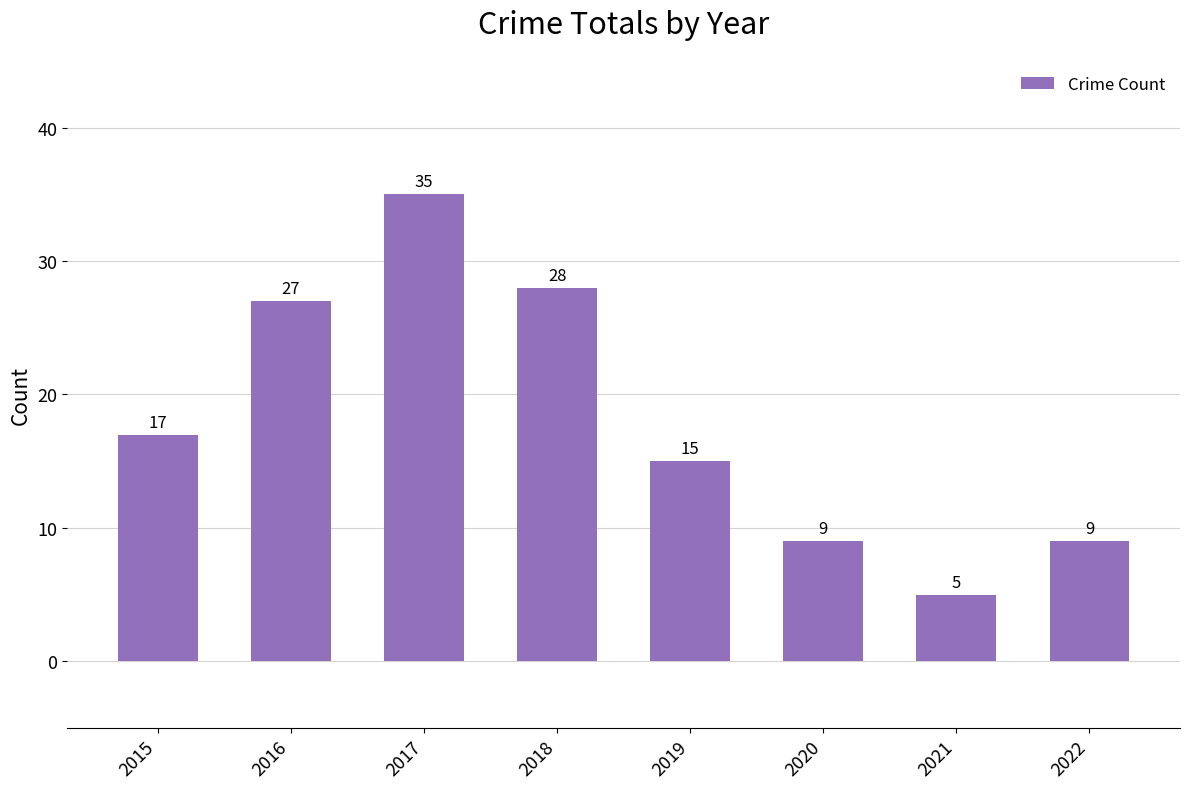

Reading right to left, transcribe all the data shown in this chart.

9	5	9	15	28	35	27	17